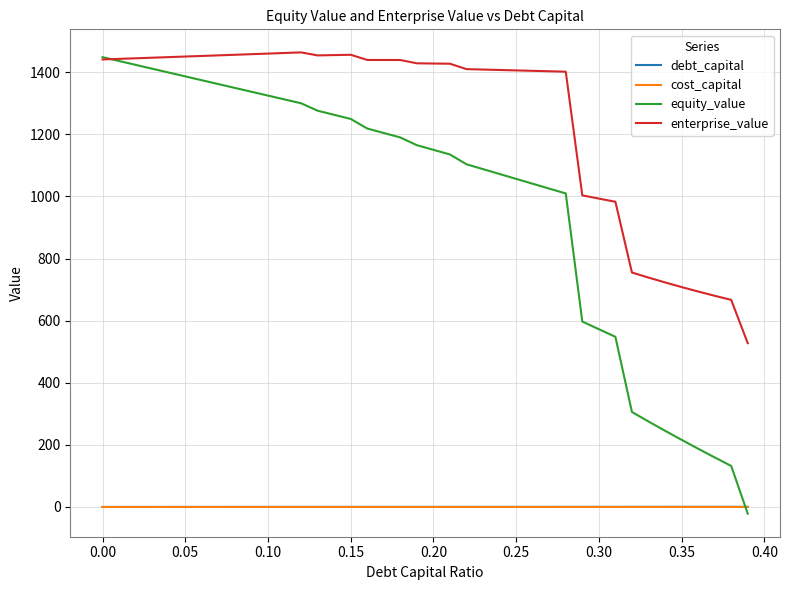

After their last crossing, which series has the higher values: equity_value or enterprise_value?

enterprise_value